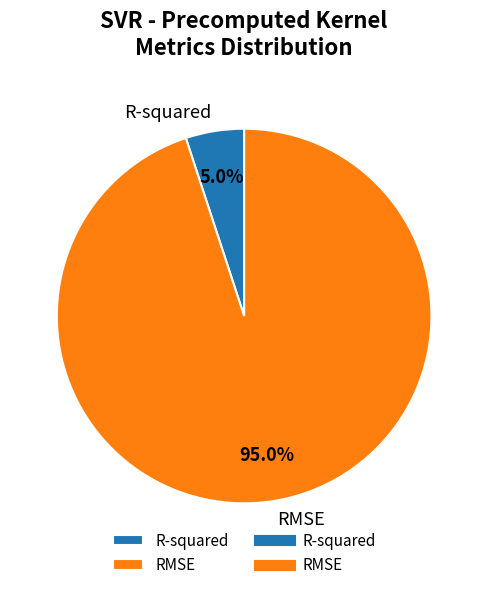

Does R-squared represent more than half of the total?

No